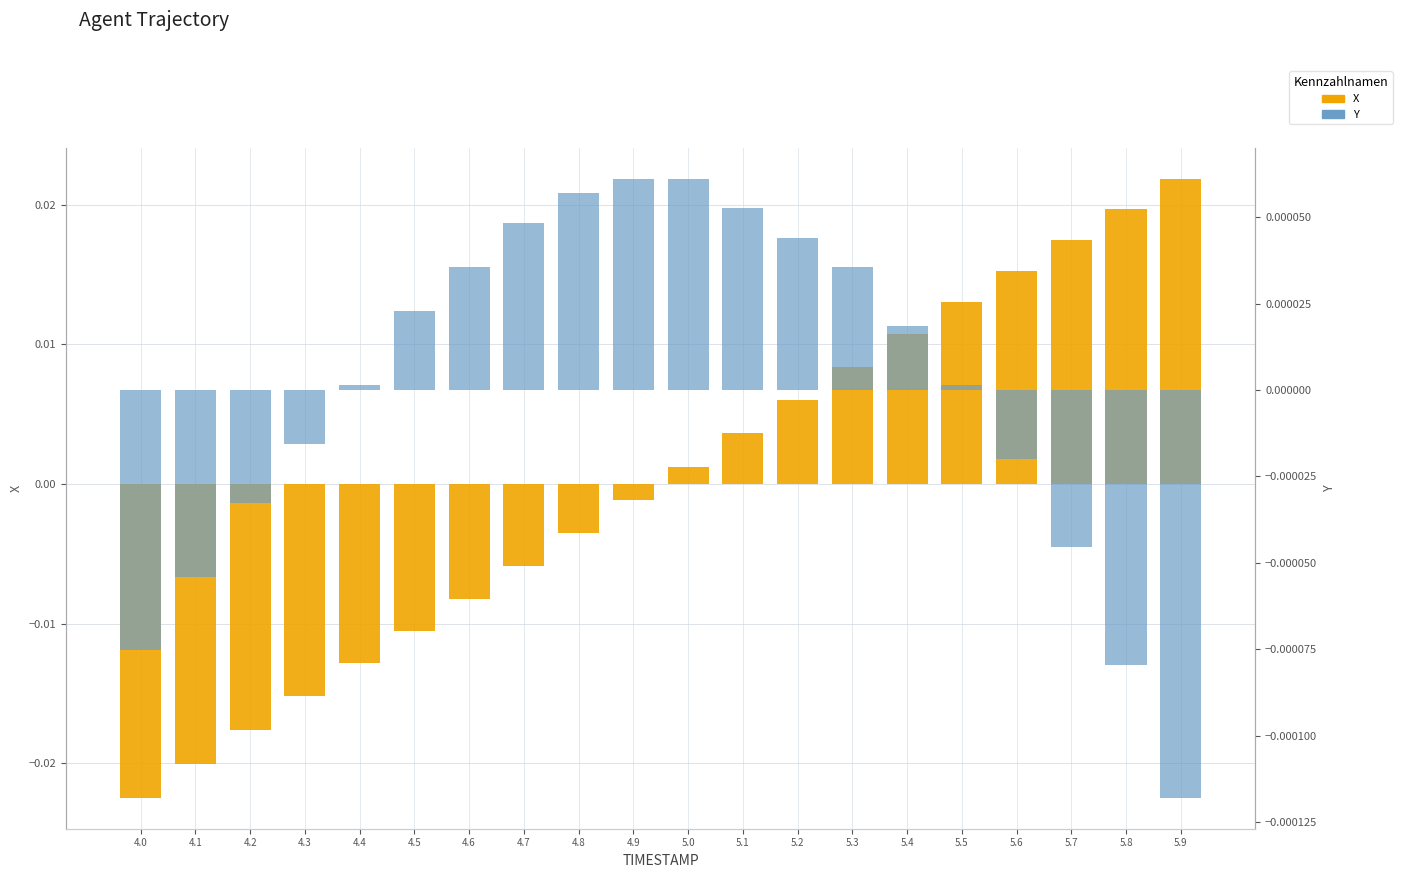

Where does the Y series first go above 0?

4.4